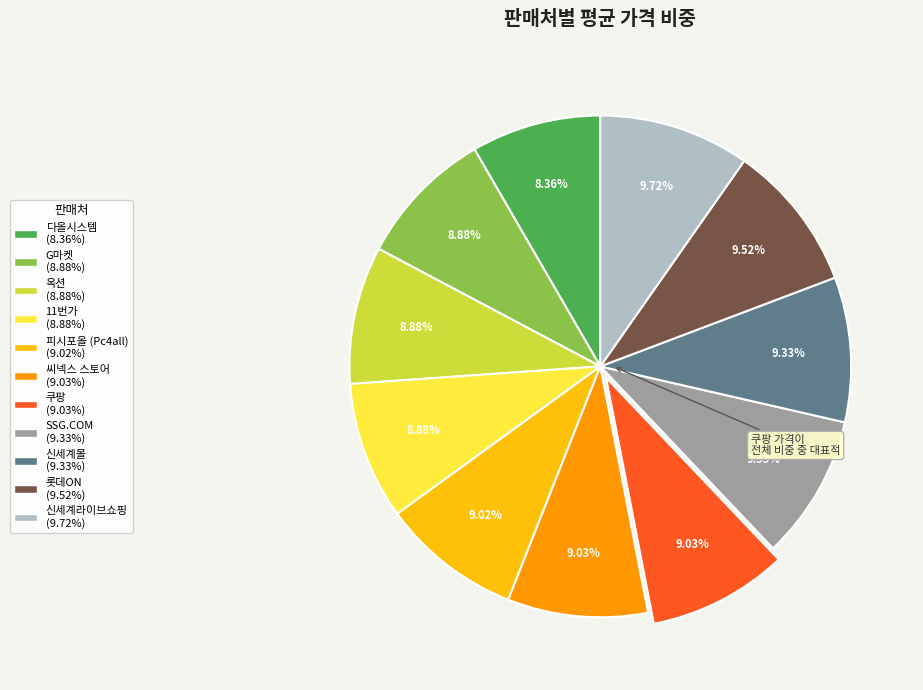

Is there a majority slice in this chart?

No